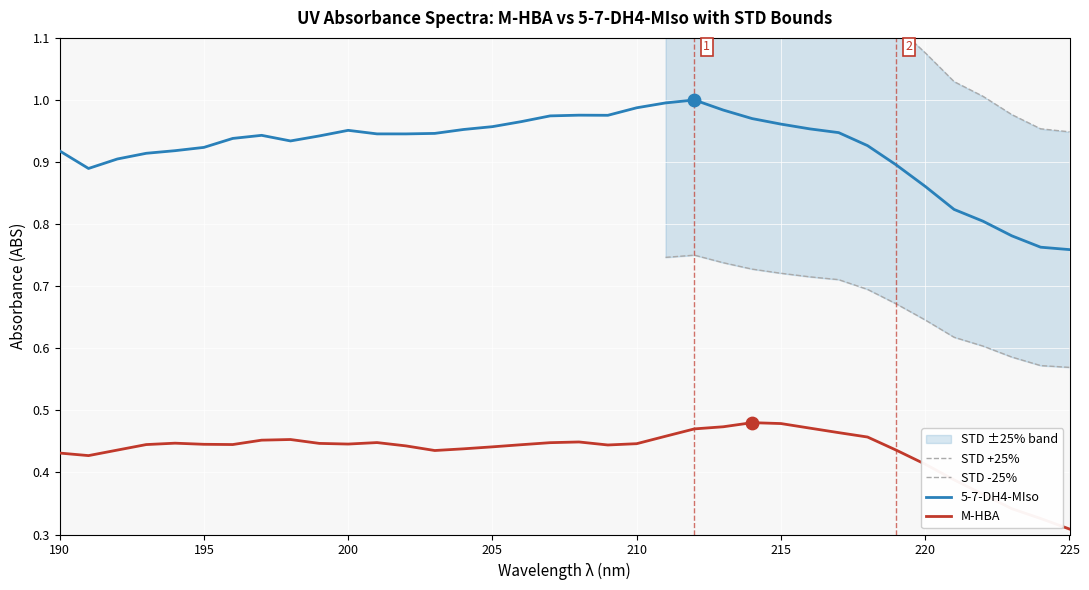

Which series has the largest total across all categories?

5-7-DH4-MIso